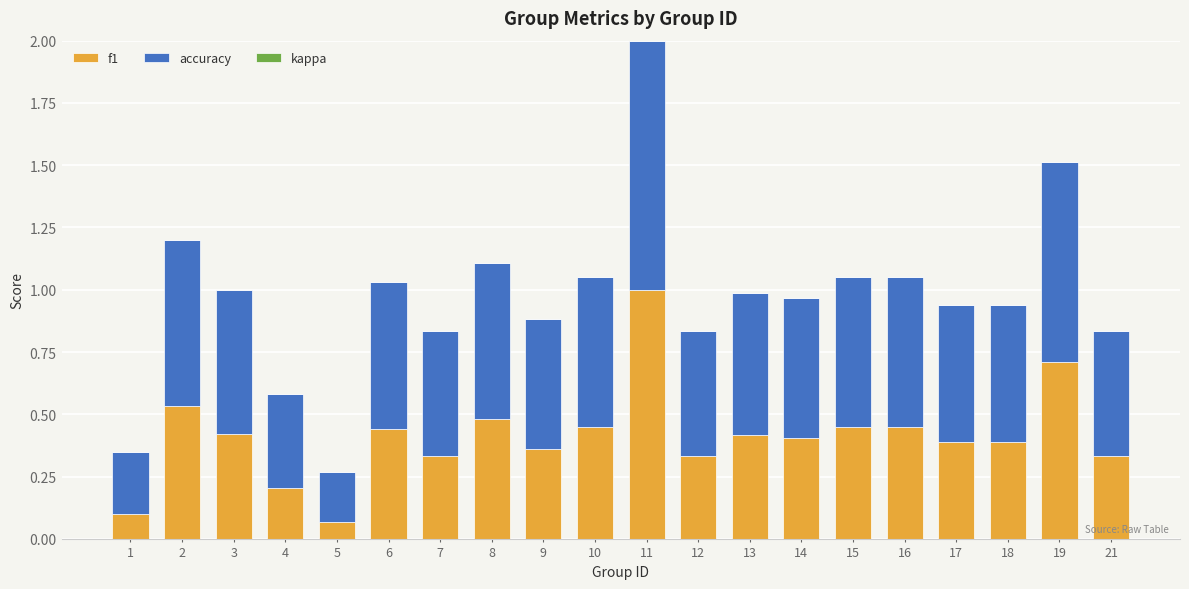

What is the sum of the f1 values at 3 and 21?

0.8